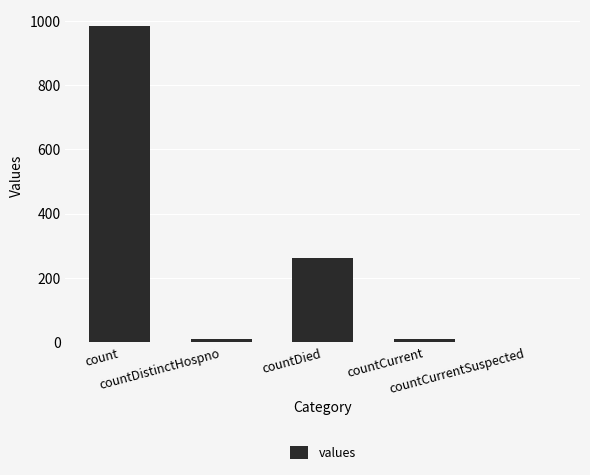

What is the change in value from count to countCurrentSuspected?

-985